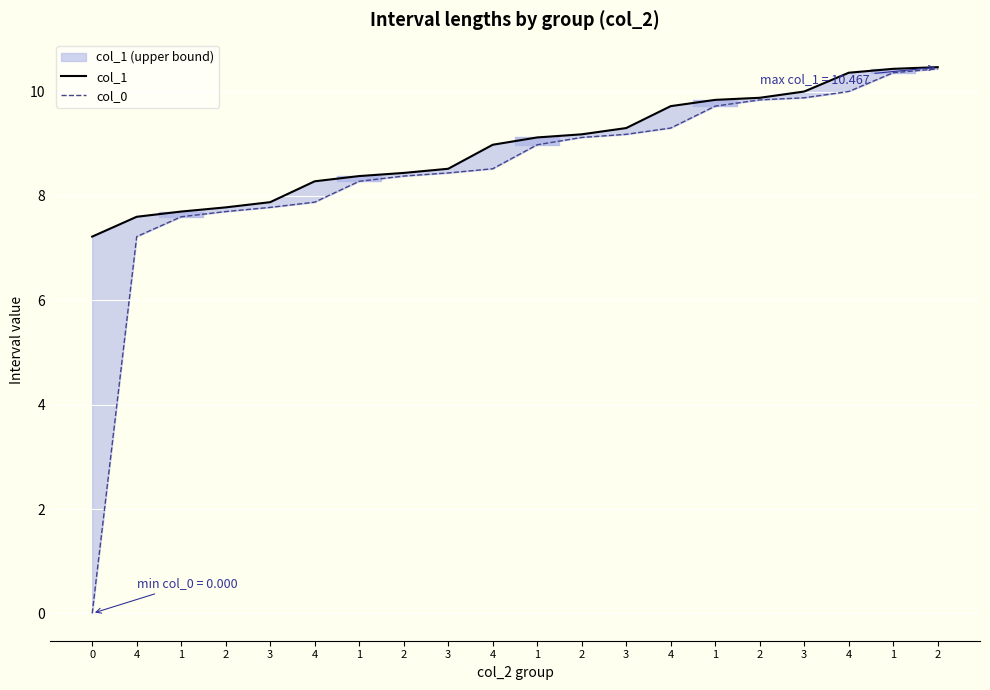

The value of col_1 at 3 is 8.5. True or false?

True